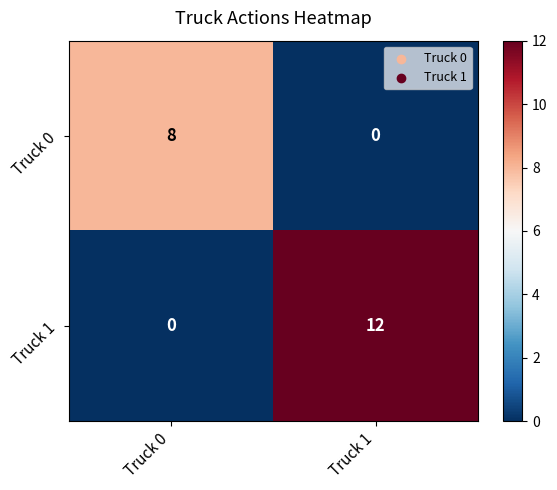

Which label corresponds to the largest value in the chart?

Truck 1